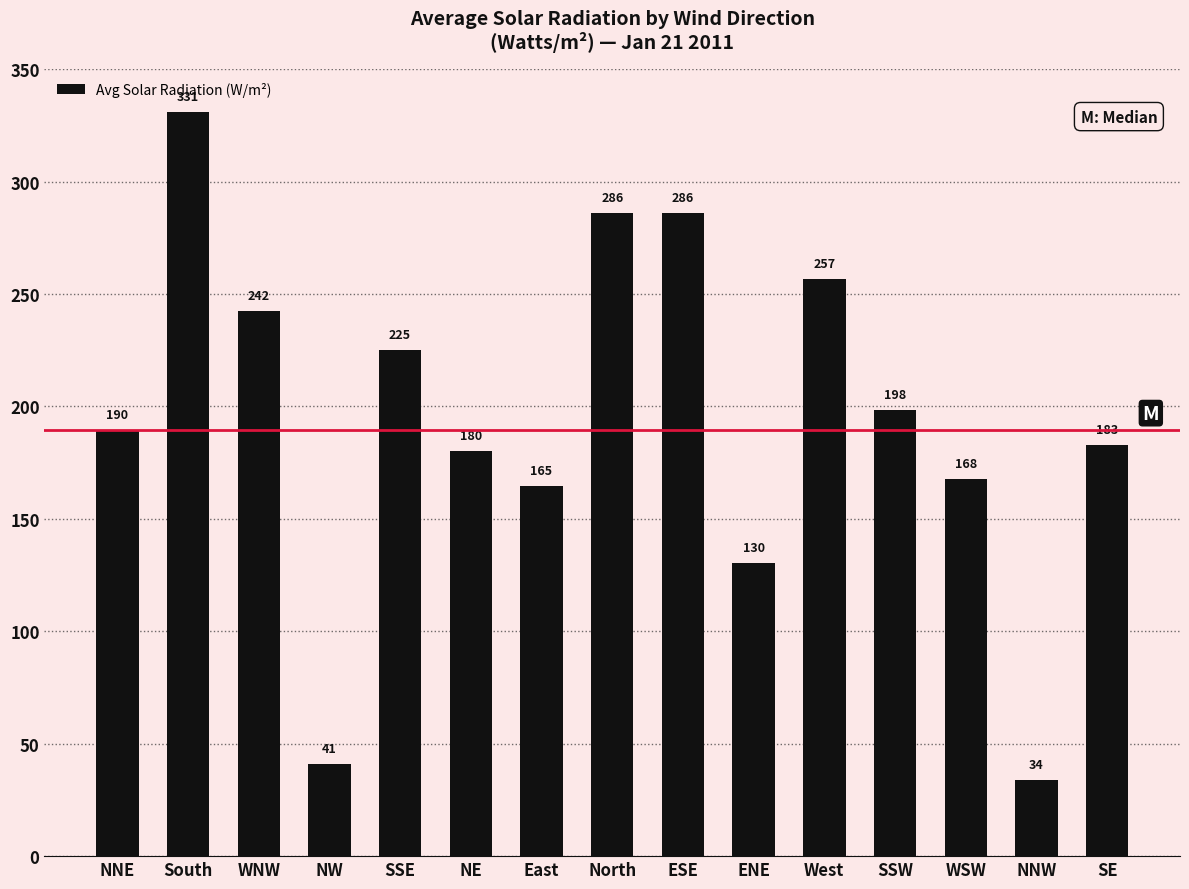

What is the label of the 9th bar from the right?

East